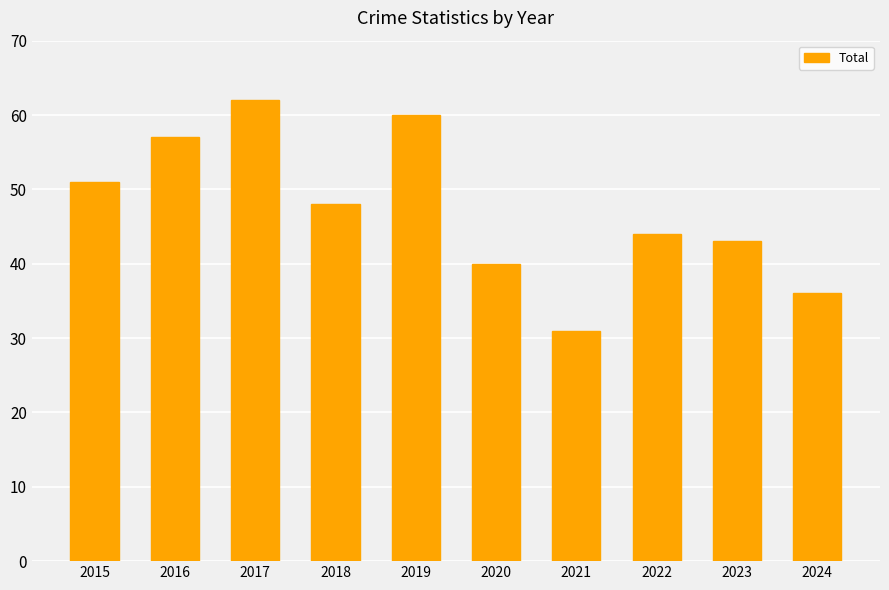

Reading left to right, transcribe all the data shown in this chart.

51	57	62	48	60	40	31	44	43	36